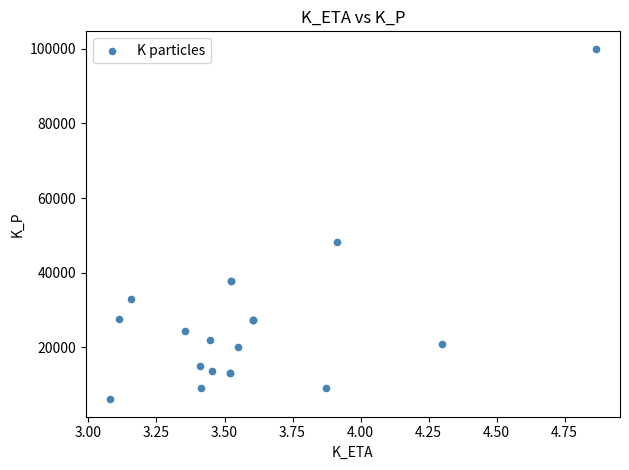

What Y value in the scatter plot is closest to 53060?

48345.2